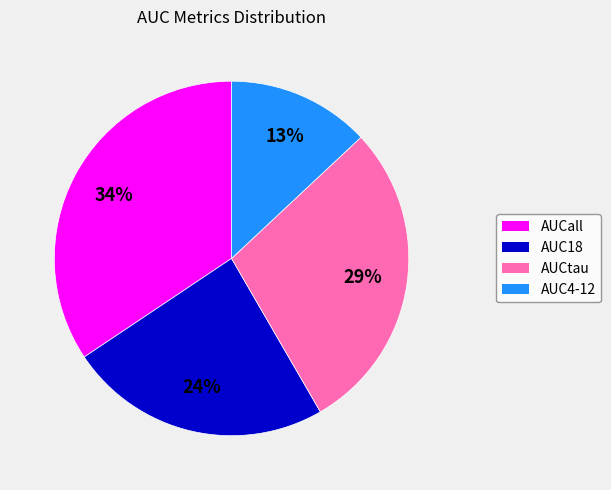

True or false: AUCtau accounts for 38% of the total.

False